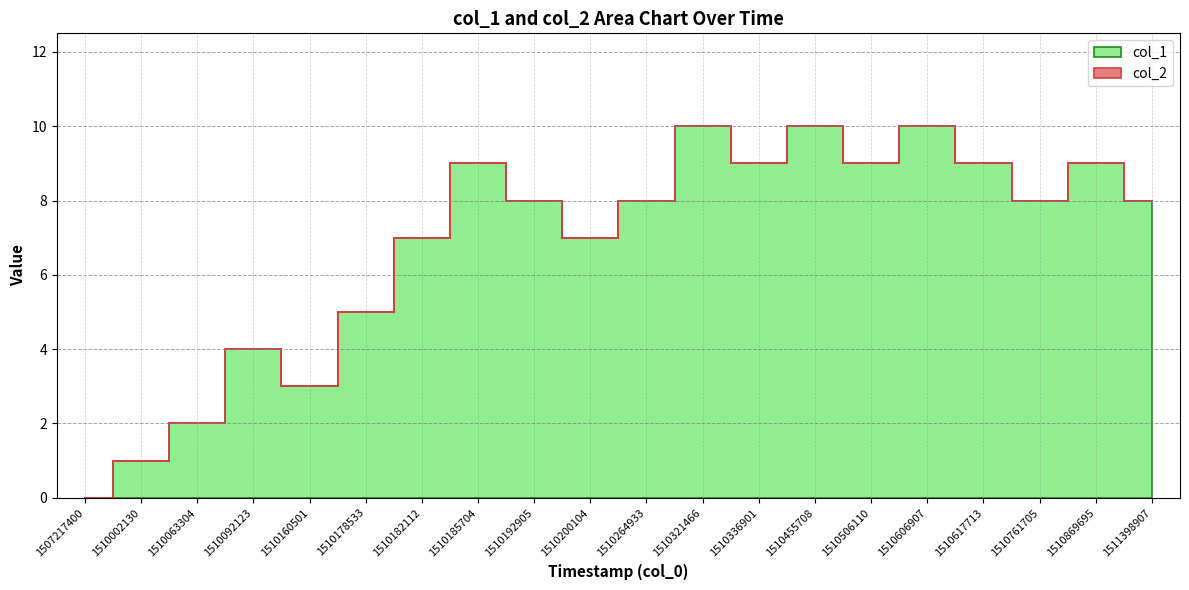

Is it true that col_1 equals 0 at 1510002130?

False